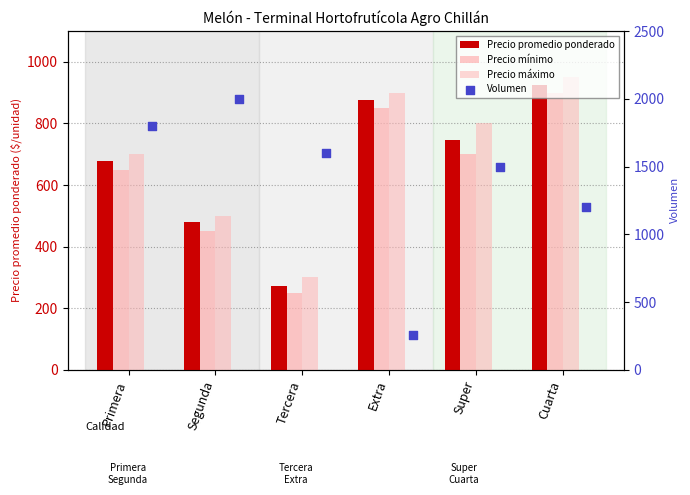

Which series reaches the minimum Y coordinate?

Precio mínimo